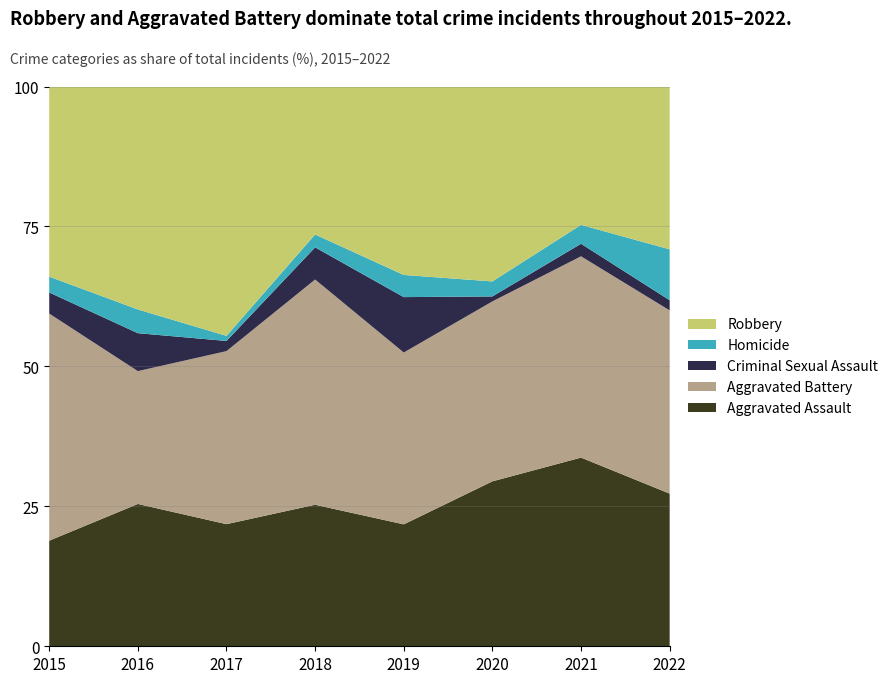

The Aggravated Assault series shows 33.7 at 2021. True or false?

True